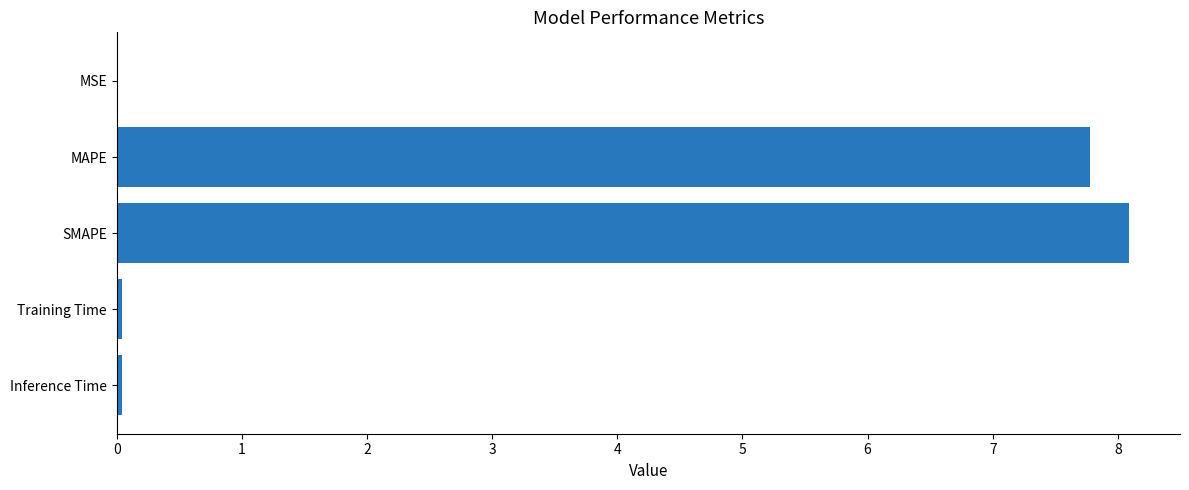

At which label is the value closest to 4?

MAPE